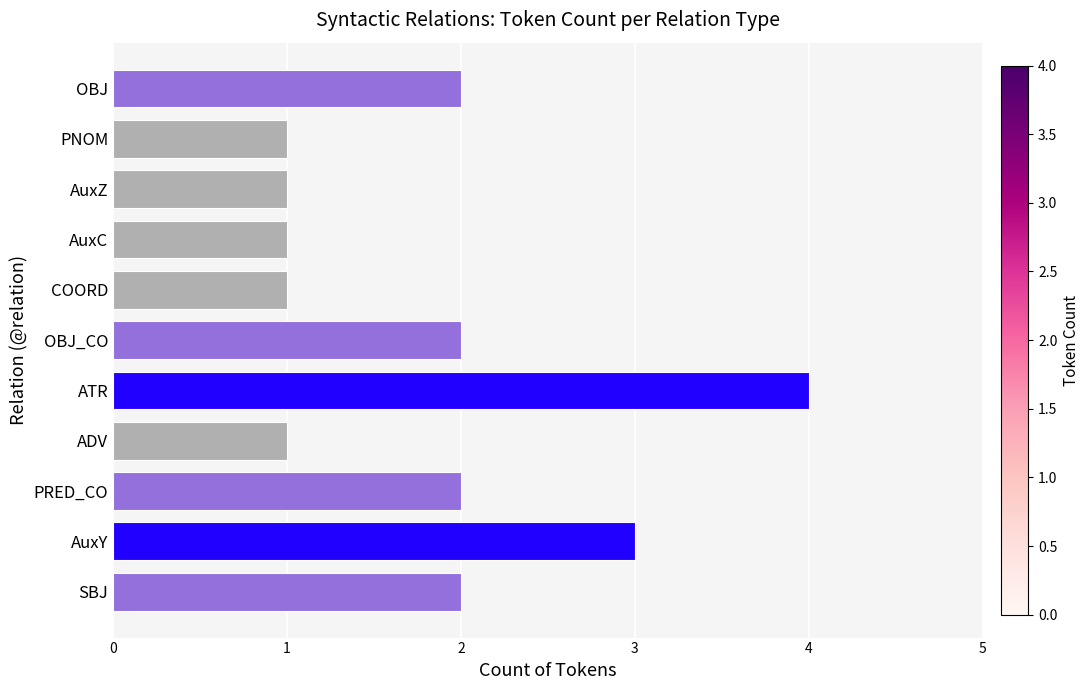

How many data points are less than 2?

5